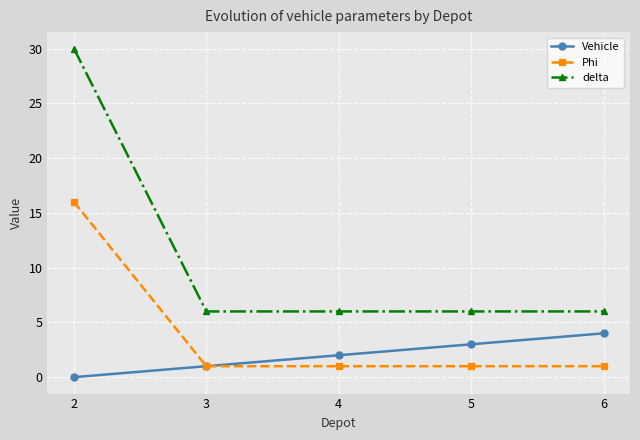

How many data points in Vehicle are less than 2?

2